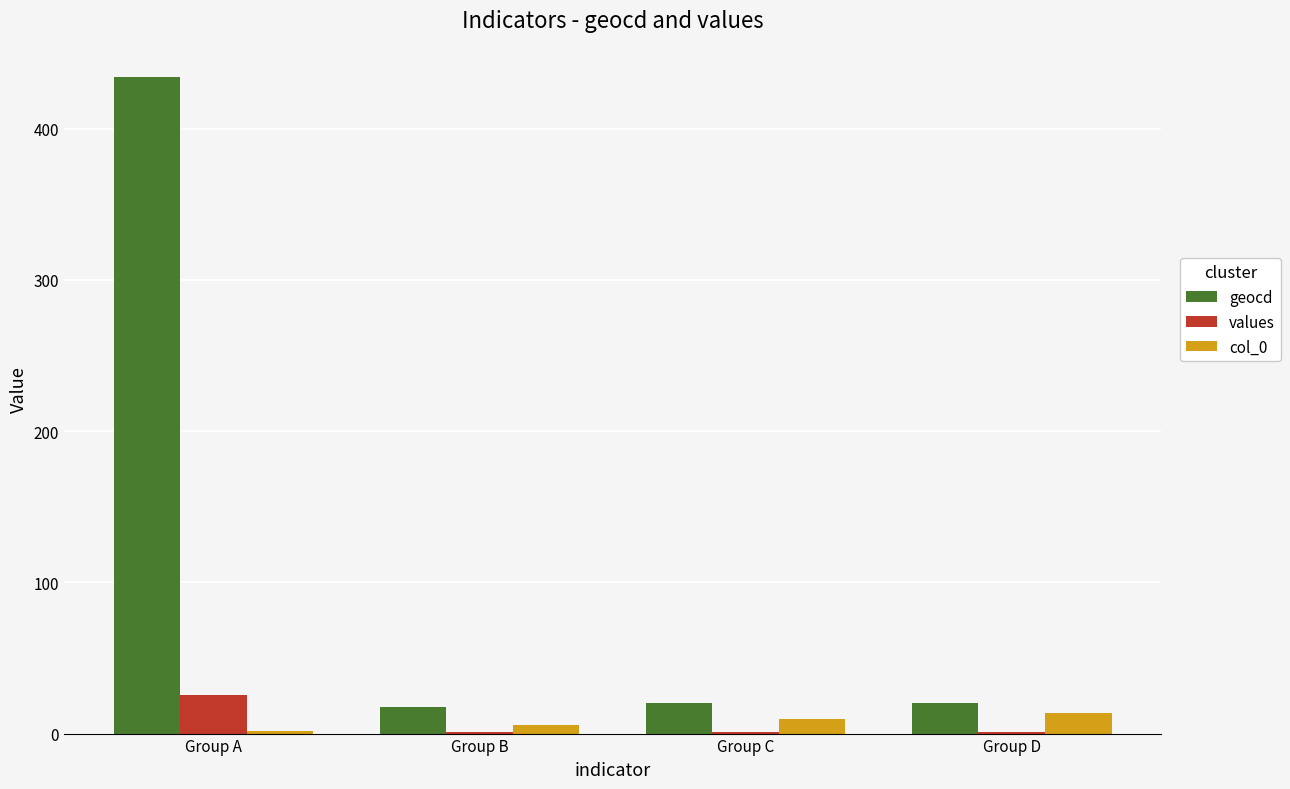

What is the greatest value displayed?

434.5